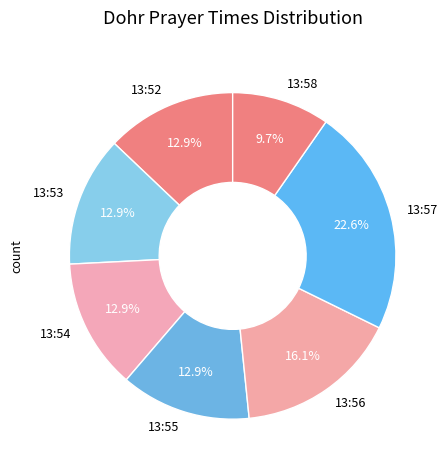

Does 13:56 represent more than half of the total?

No